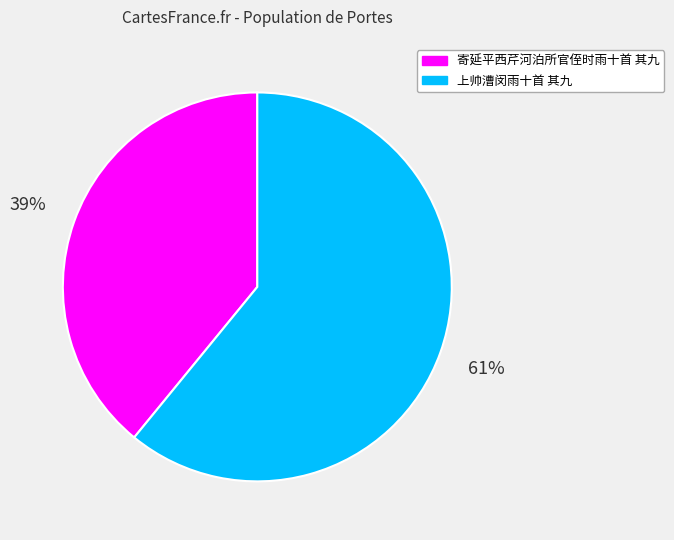

Is it true that 上帅漕闵雨十首 其九 is 52% of the pie?

False